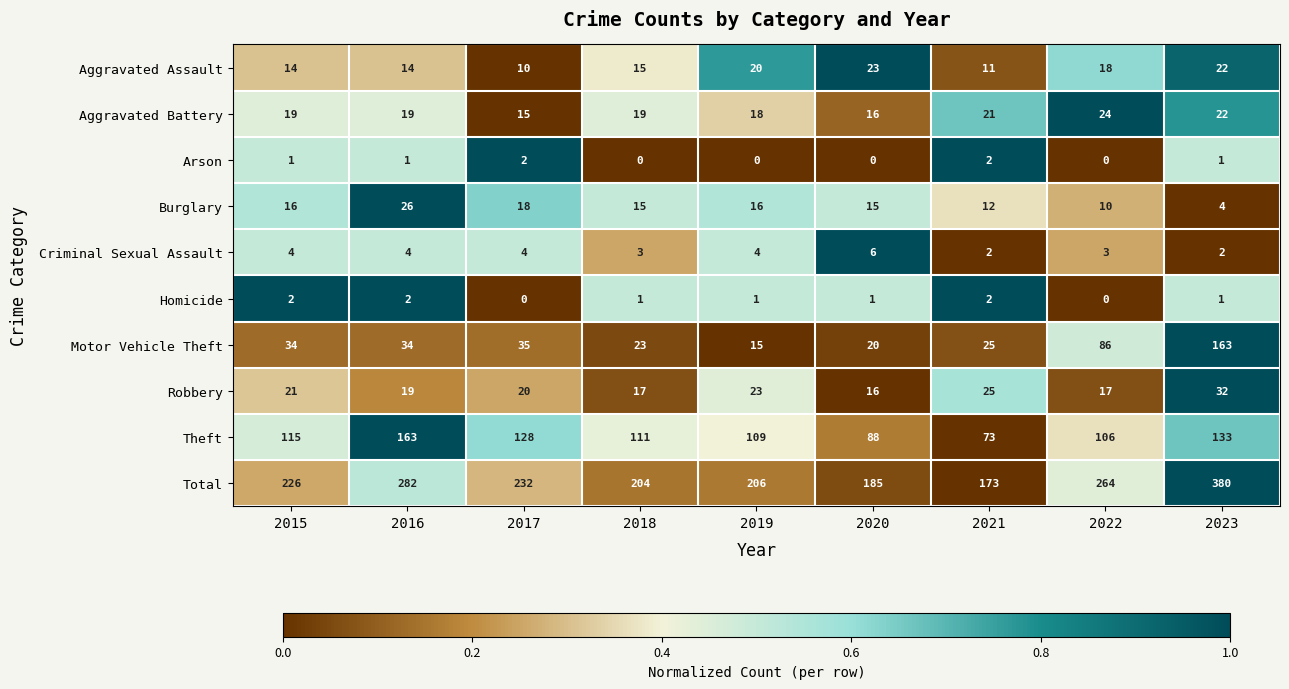

At which label is Total closest to 276?

2016